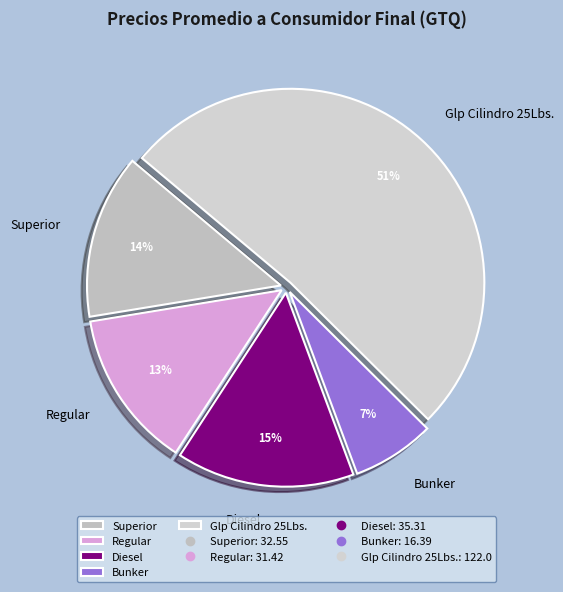

True or false: Regular accounts for 13% of the total.

True